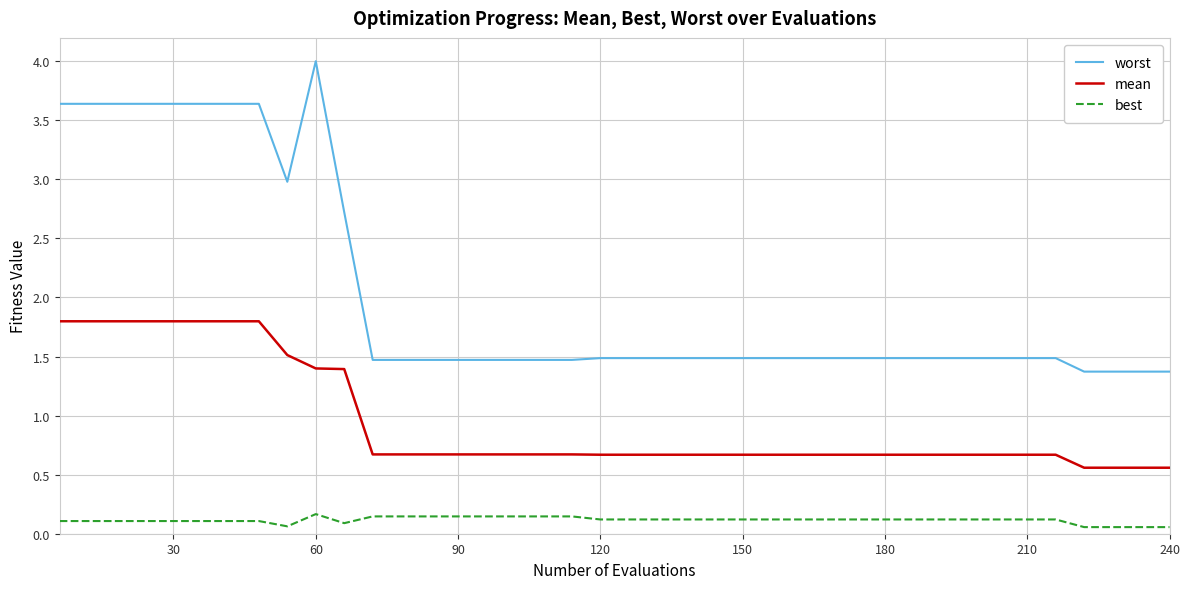

What is the difference between the maximum and minimum values in the worst series?

2.6